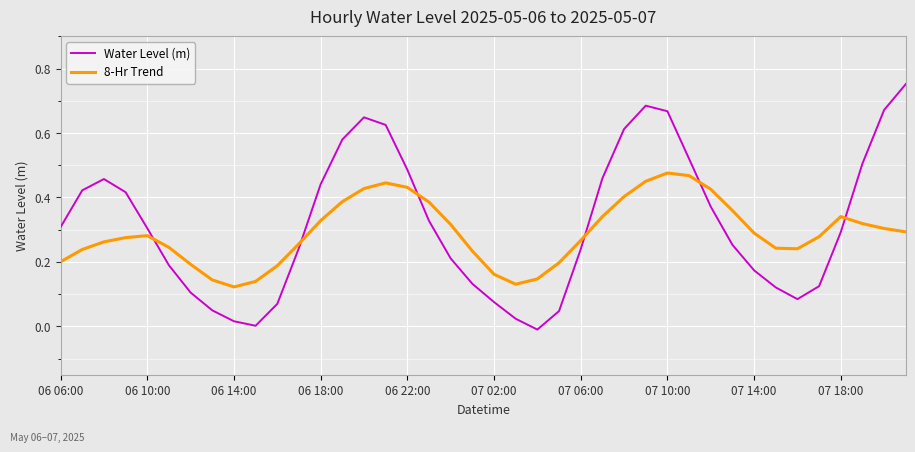

Does the chart display data point markers on the line(s)?

No